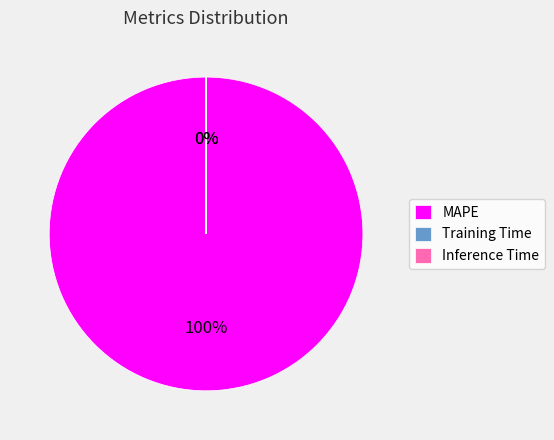

Is there any slice that represents more than half of the pie?

Yes